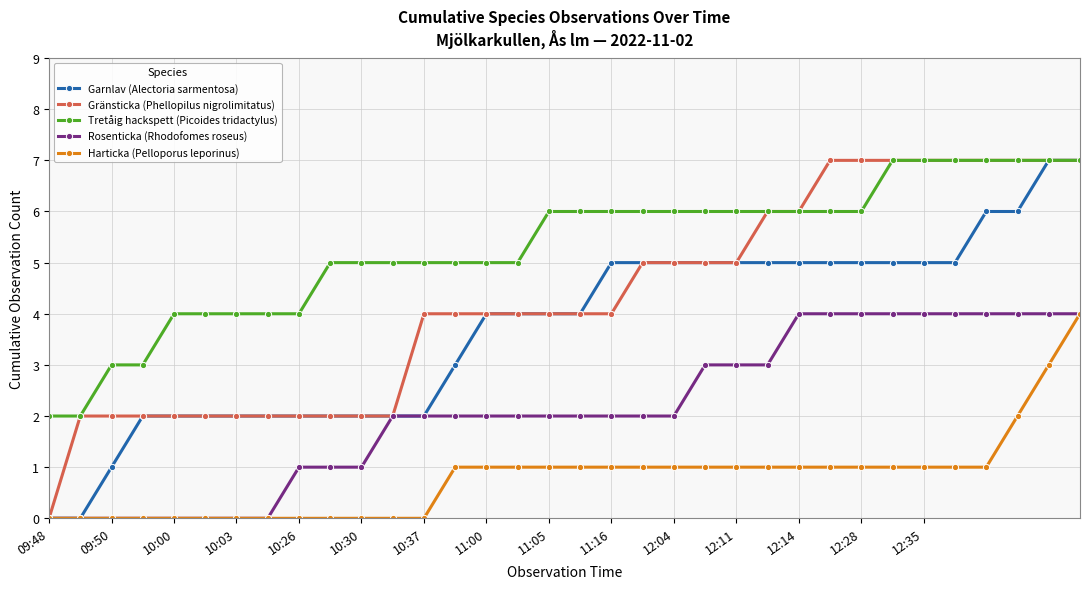

Is this an area chart (filled region under the line)?

No